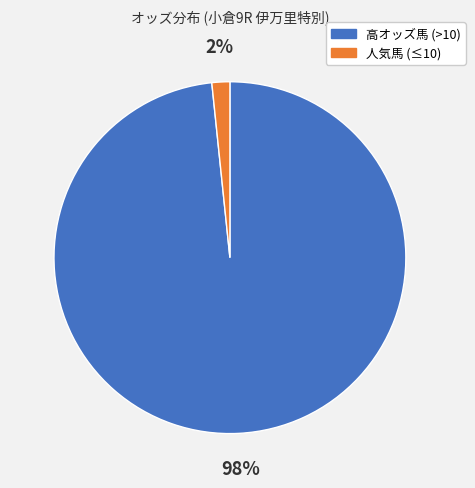

Is there a majority slice in this chart?

Yes